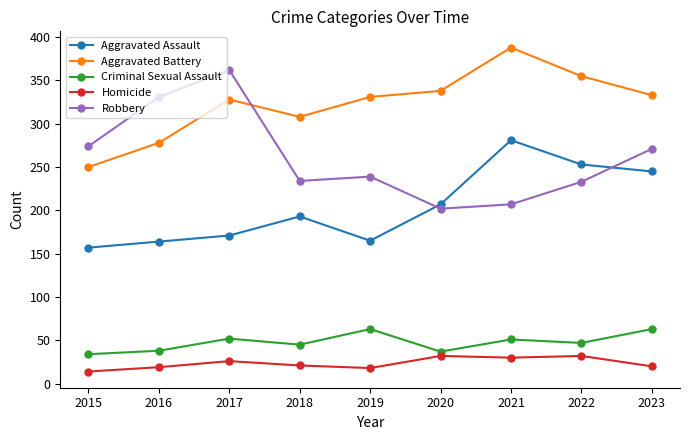

True or false: Homicide and Criminal Sexual Assault intersect in this chart.

False